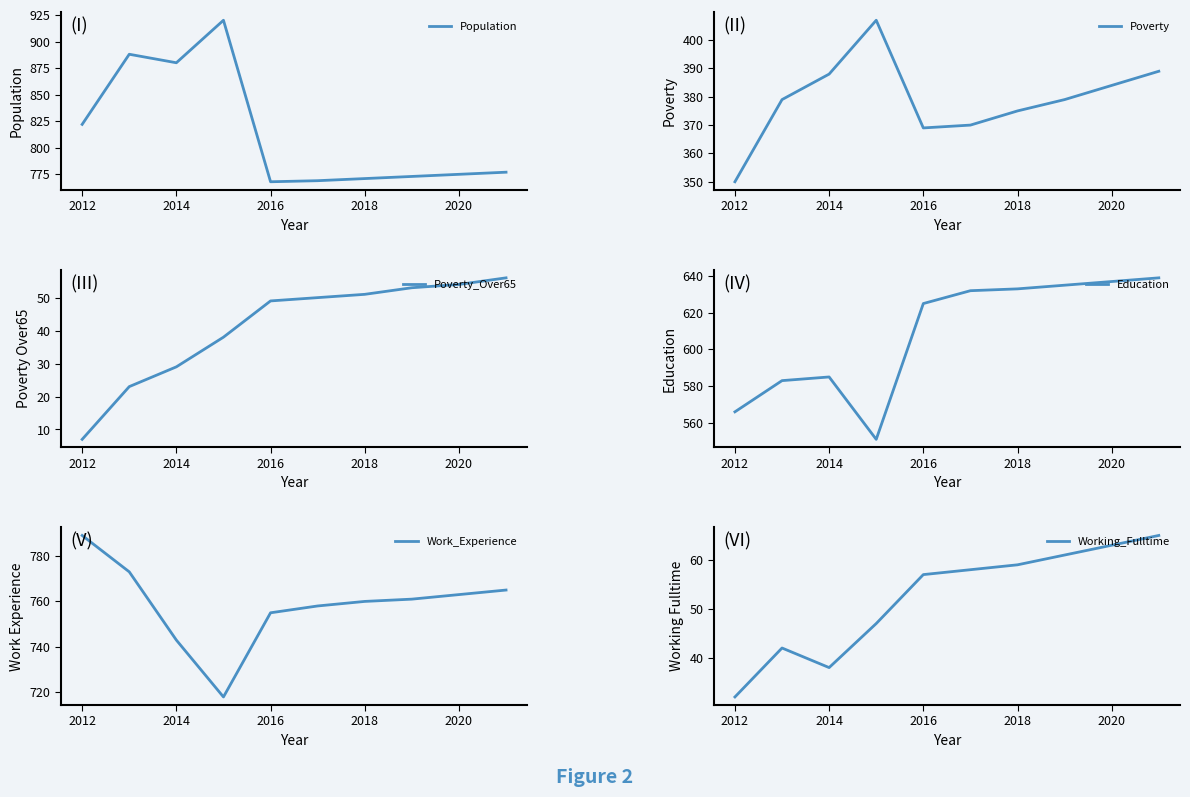

Where does the Work_Experience series first go above 761?

2012